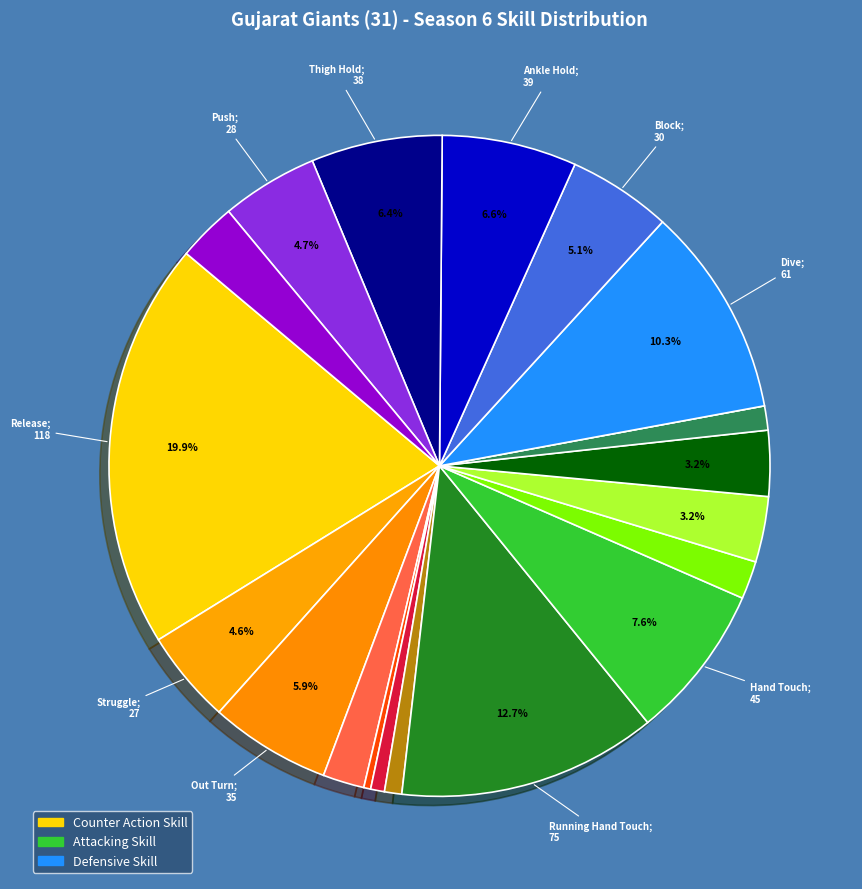

Is there a majority slice in this chart?

No